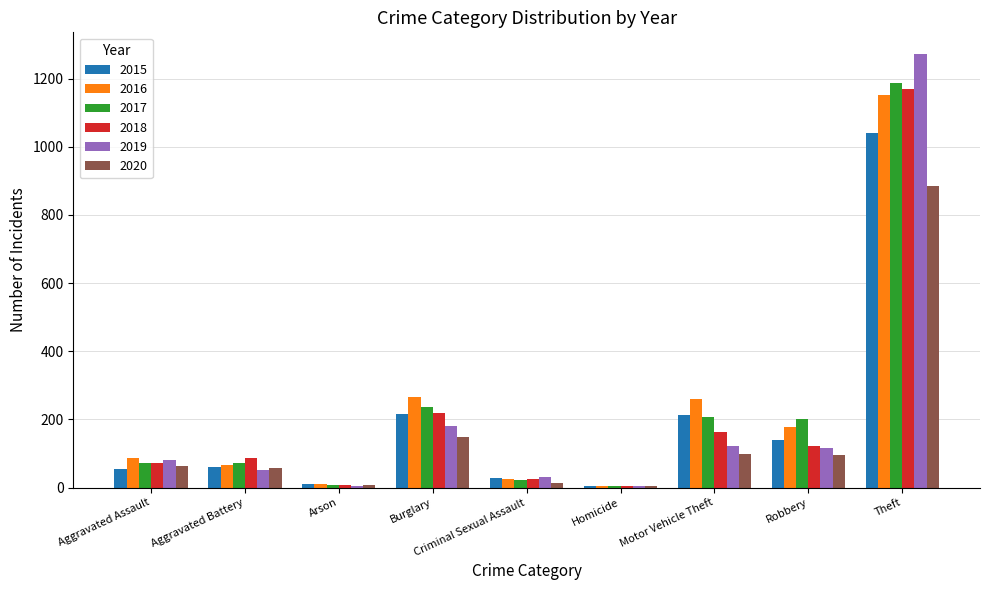

How many series are shown in this chart?

6